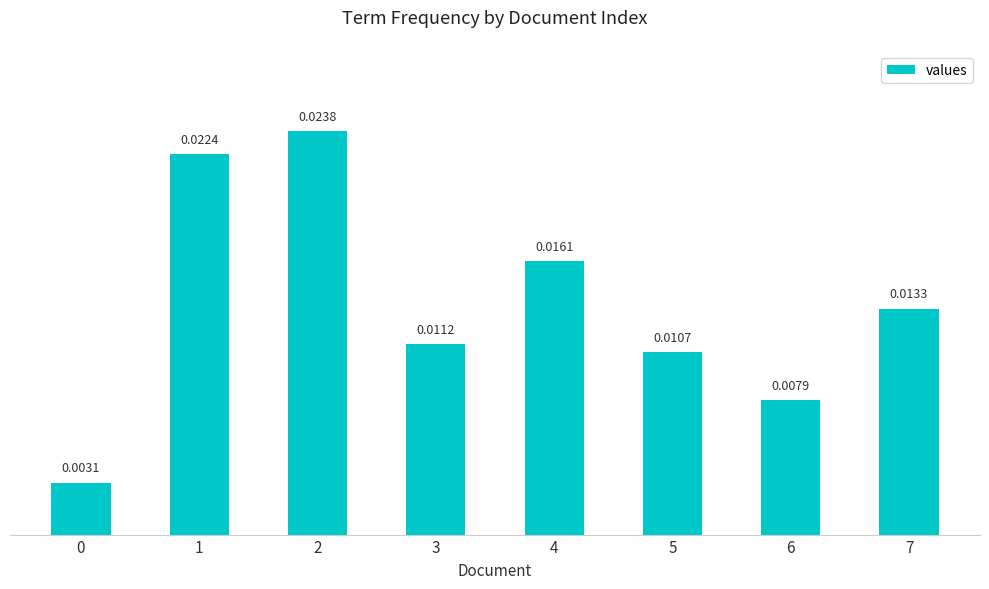

Between 6 and 3, which is larger?

3